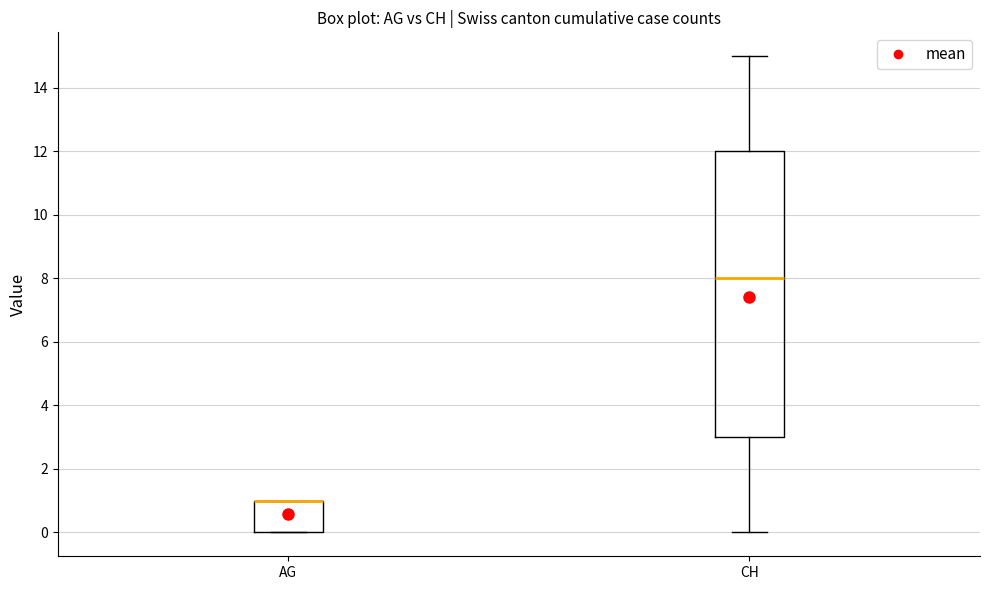

Where is the lower edge of the box for AG on the y-axis? The values are not printed on the chart, so give them approximately, as read against the axis.

0